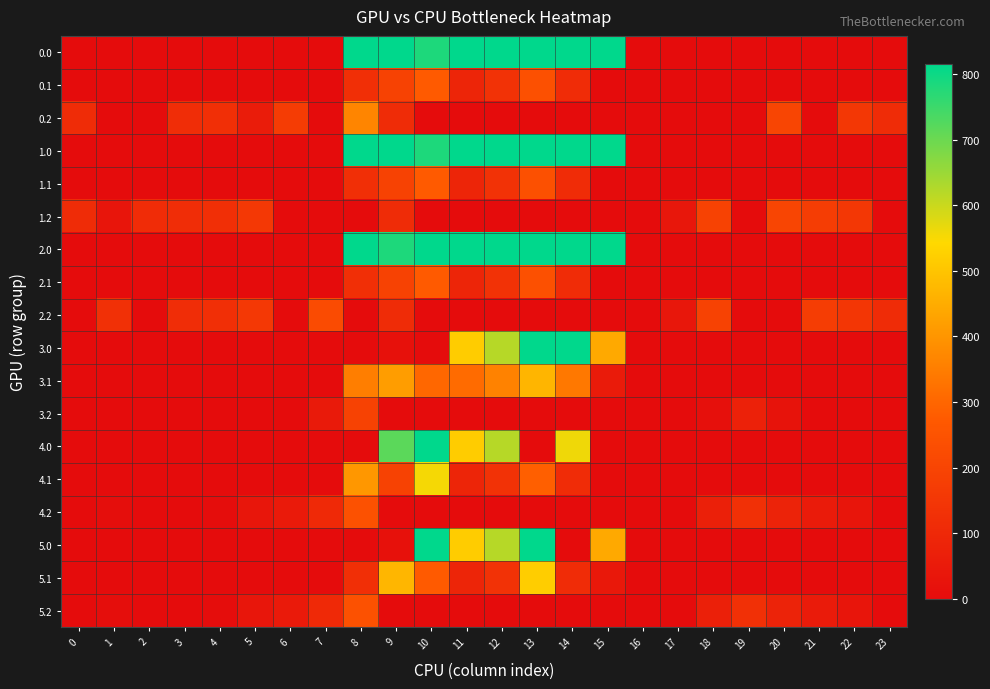

Which has a higher value, 20 or 5?

20